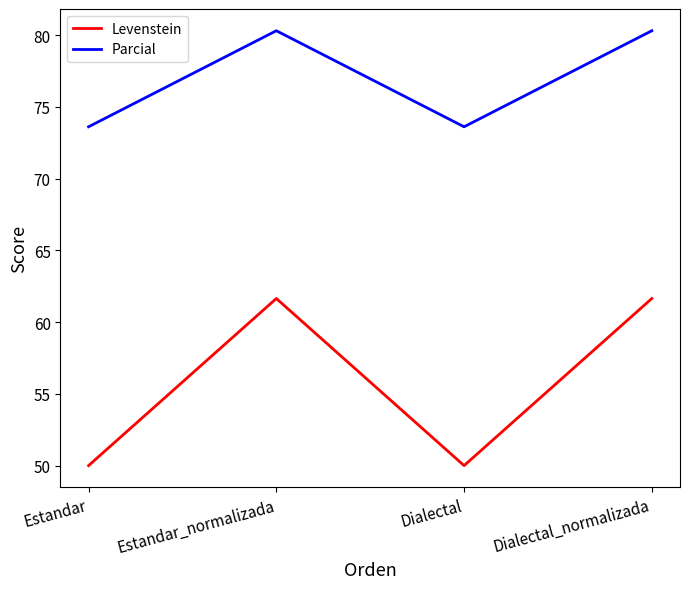

At Estandar, list the series in order from smallest to largest.

Levenstein, Parcial